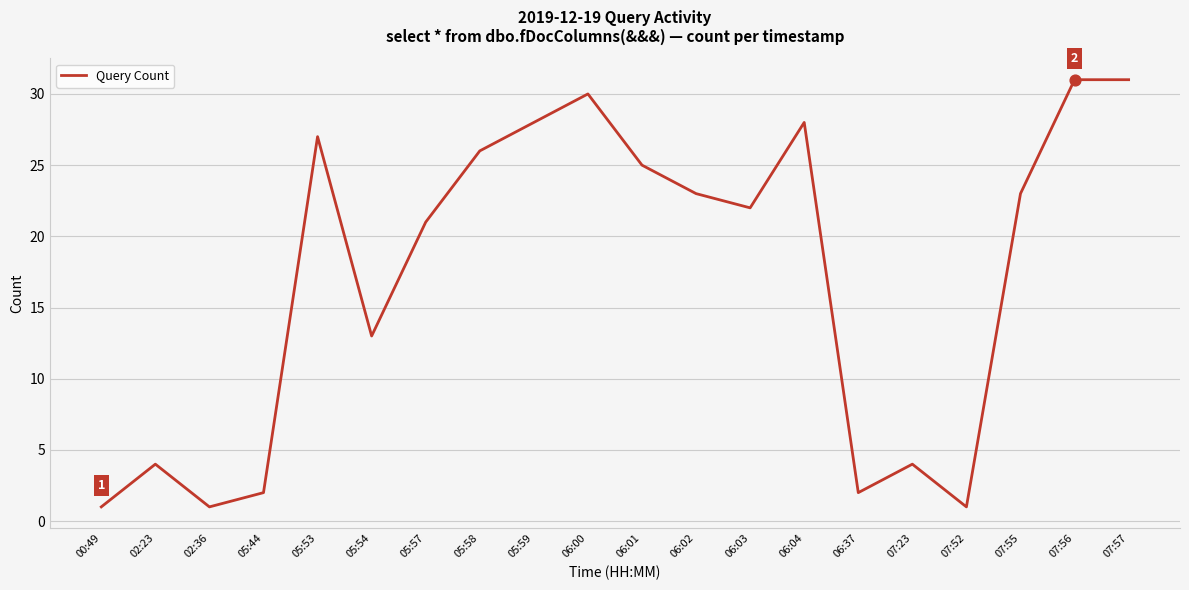

What is the change in value from 00:49 to 06:00?

+29